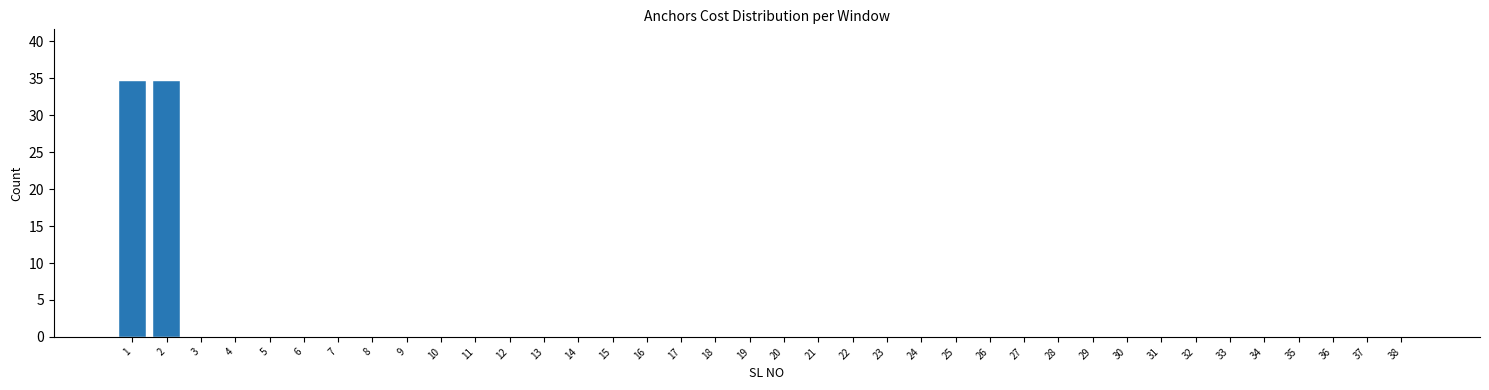

What is the maximum value shown in the chart?

34.7